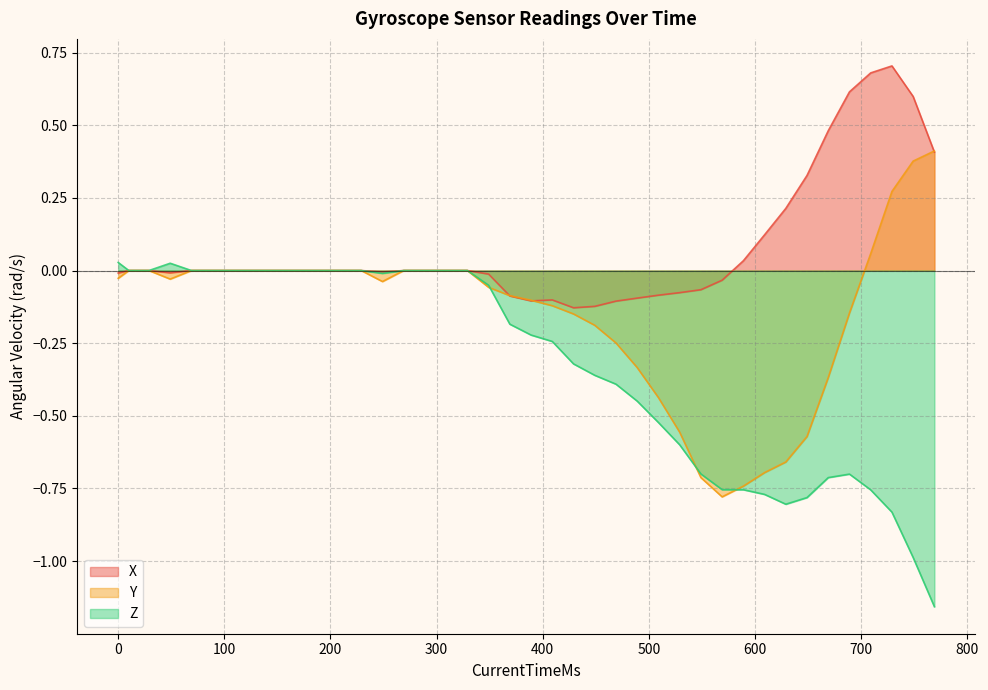

What is the difference between the maximum and minimum values in the Z series?

1.2